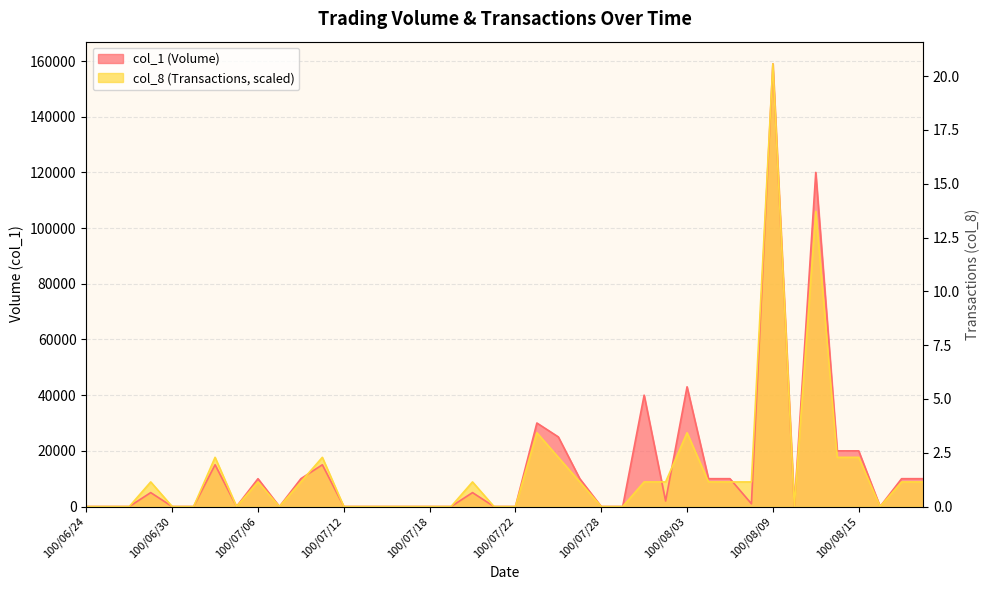

True or false: col_1 (Volume) has more than 1 interior local peaks.

True